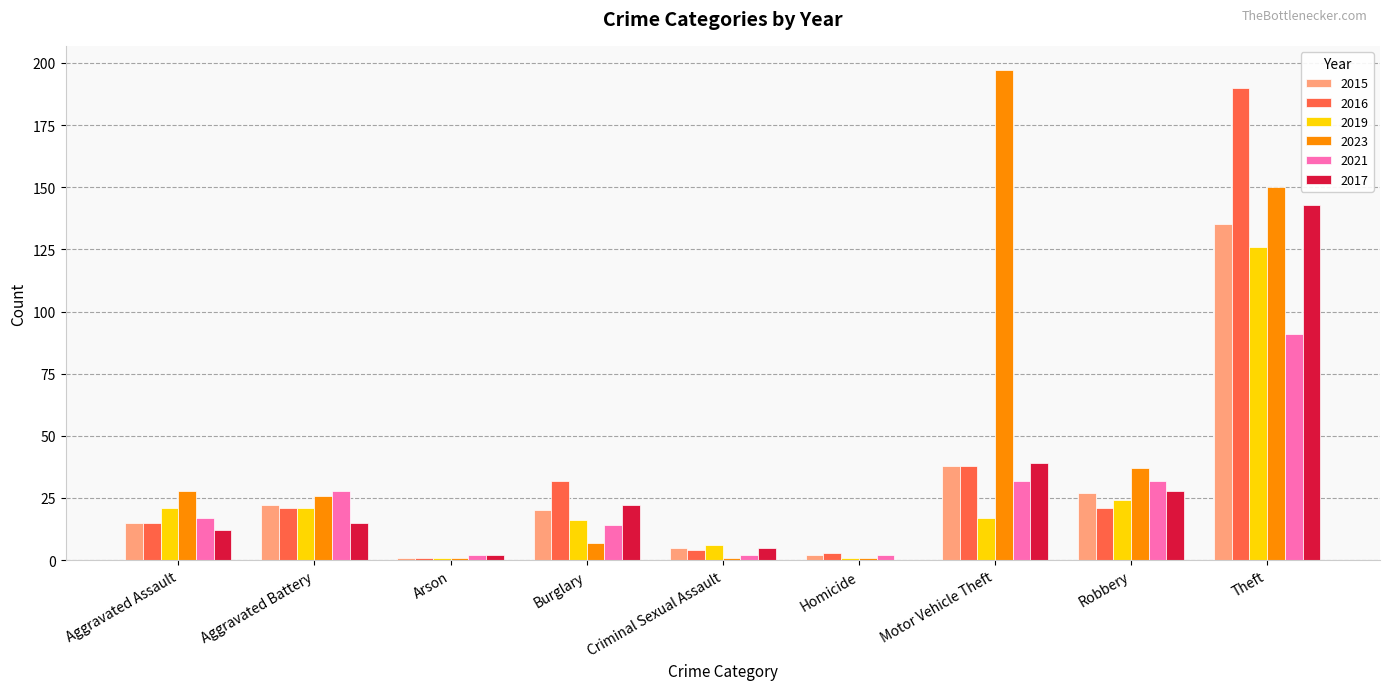

Reading right to left, transcribe all the data shown in this chart.

2015: 135	27	38	2	5	20	1	22	15
2016: 190	21	38	3	4	32	1	21	15
2019: 126	24	17	1	6	16	1	21	21
2023: 150	37	197	1	1	7	1	26	28
2021: 91	32	32	2	2	14	2	28	17
2017: 143	28	39	0	5	22	2	15	12